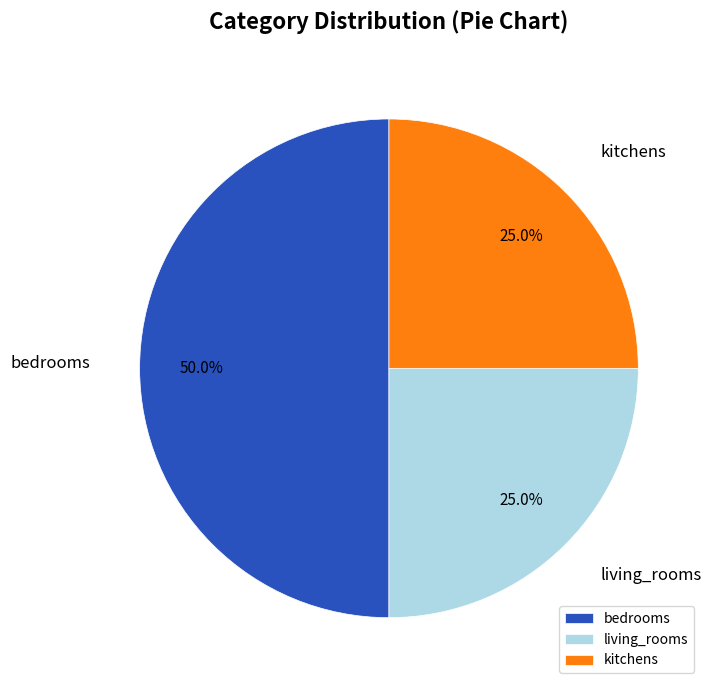

Is it true that living_rooms is 17% of the pie?

False